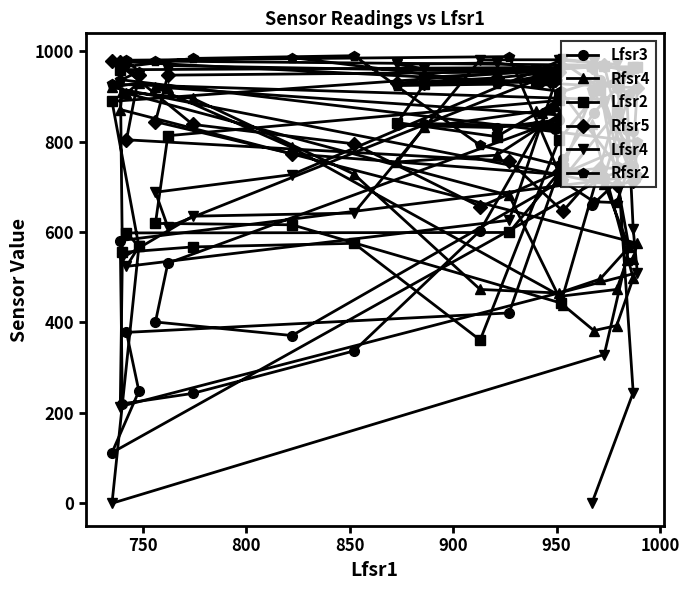

Count the number of categories in the chart.

35